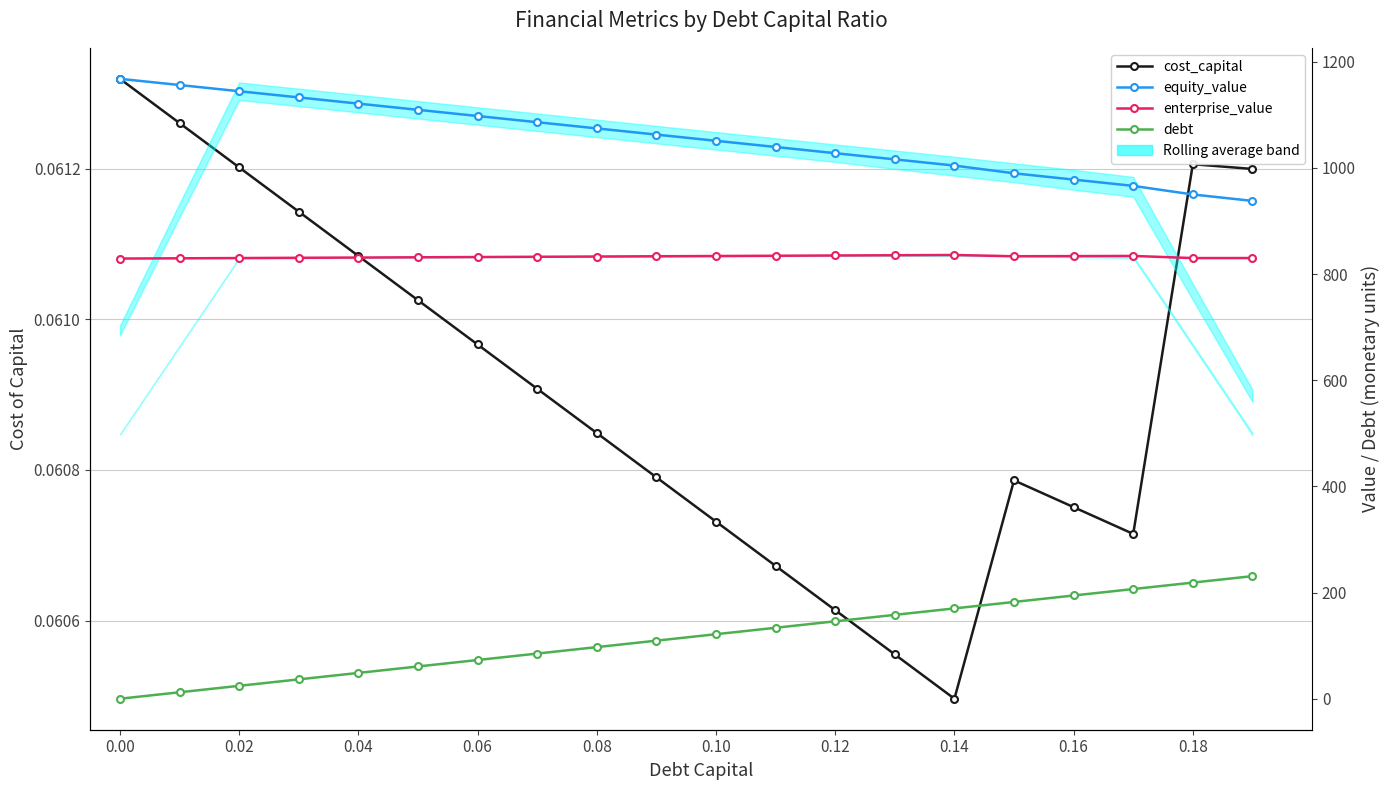

What is the difference between the highest and lowest values at 0.00?

1167.8